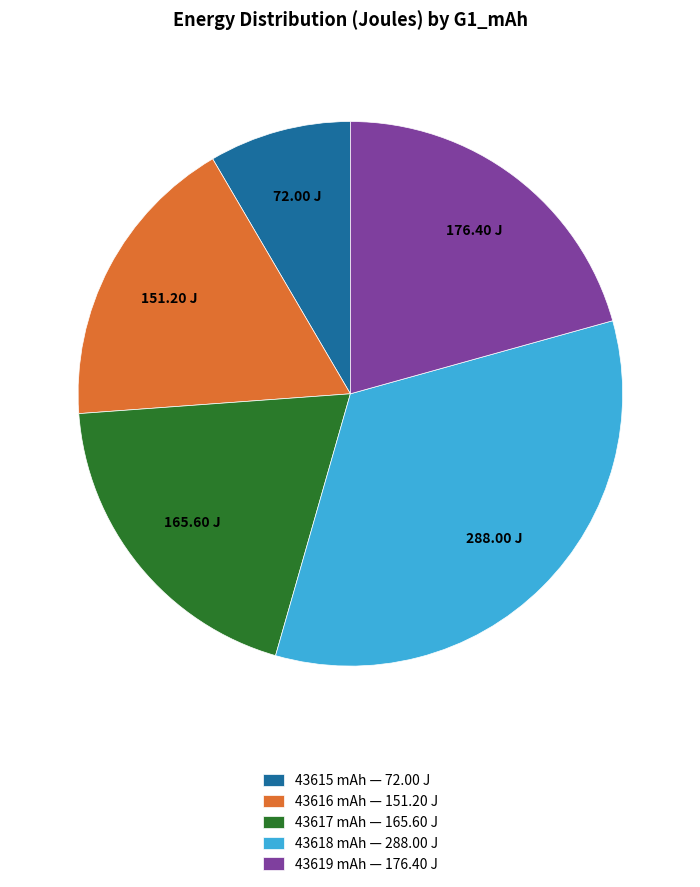

Rank the categories by value from lowest to highest.

43615 mAh — 72.00 J, 43616 mAh — 151.20 J, 43617 mAh — 165.60 J, 43619 mAh — 176.40 J, 43618 mAh — 288.00 J